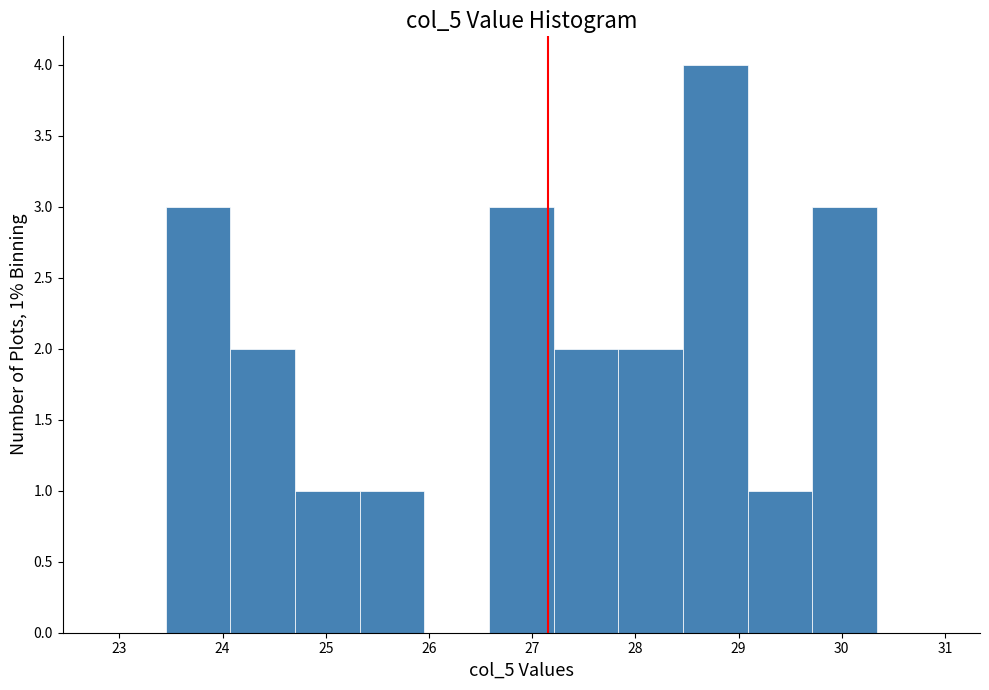

Which range on the x-axis has the tallest bar?

28.5 to 29.1